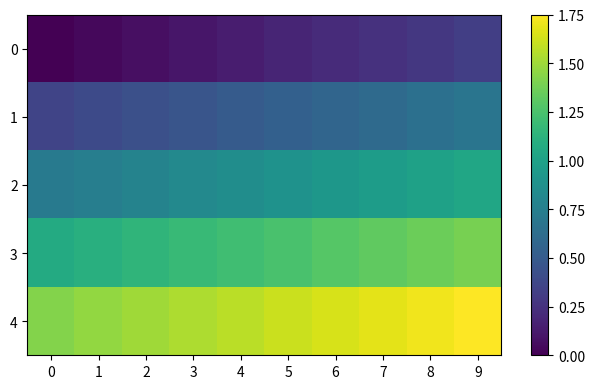

Rank the series by their average value, from lowest to highest.

0, 1, 2, 3, 4